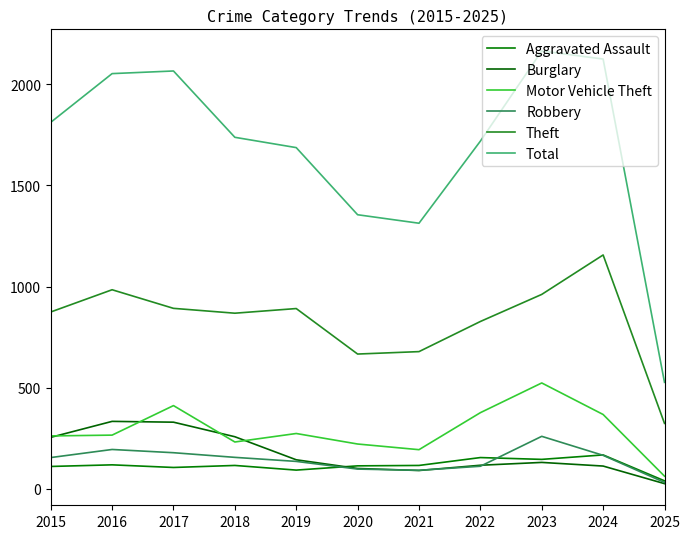

Which category has the highest value across all series?

2023